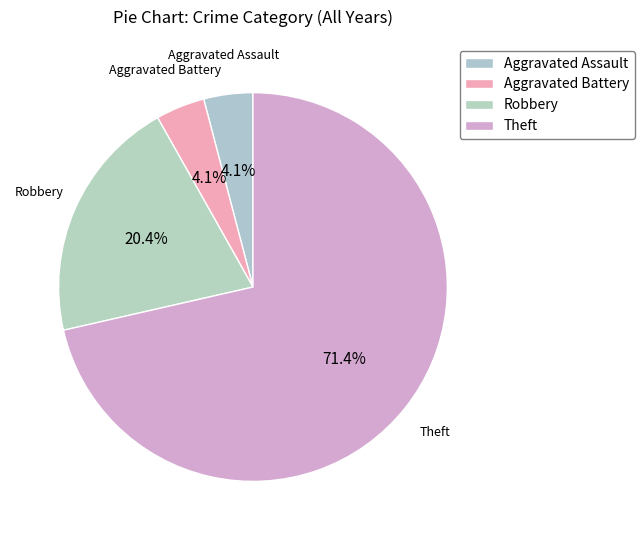

What percentage is NOT represented by Theft?

28.6%